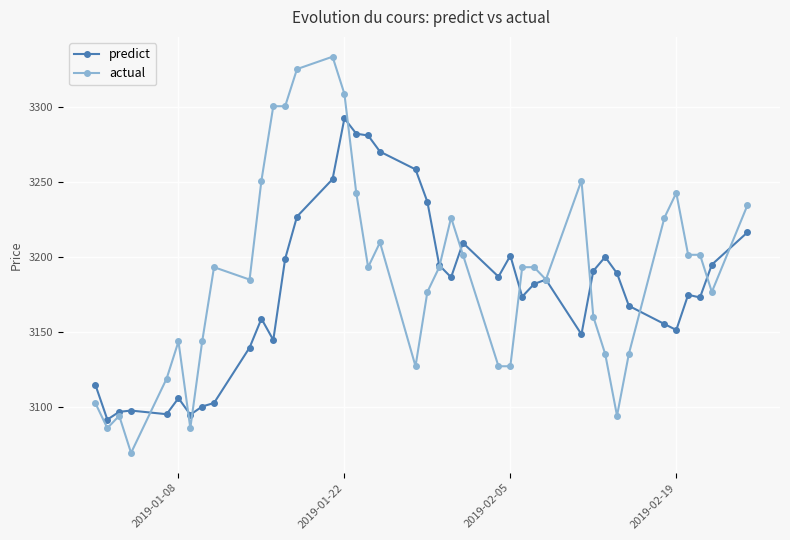

What is the smallest value displayed?

3069.0